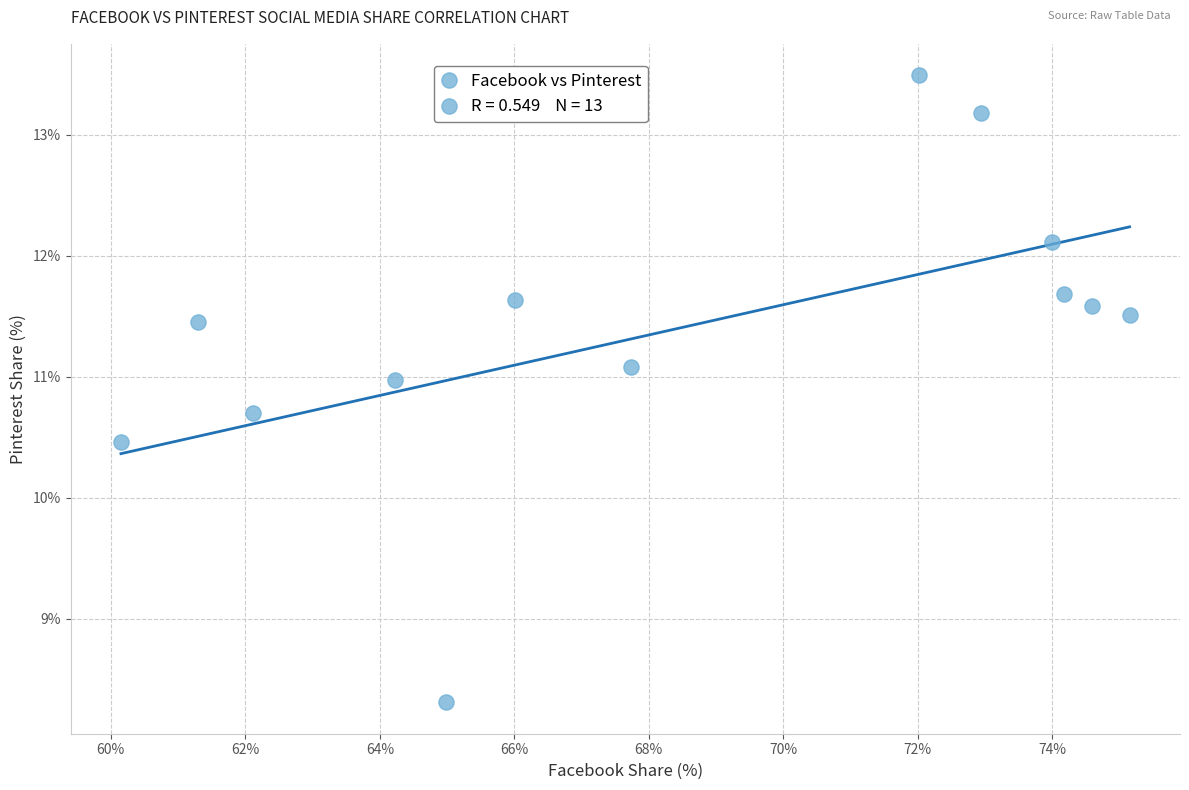

What Y value in the scatter plot is closest to 10?

10.5